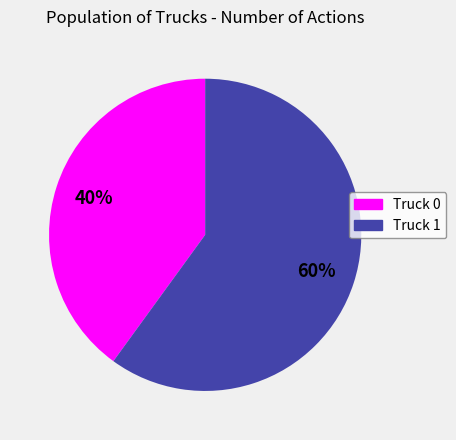

The Truck 0 slice represents 40% of the pie. True or false?

True